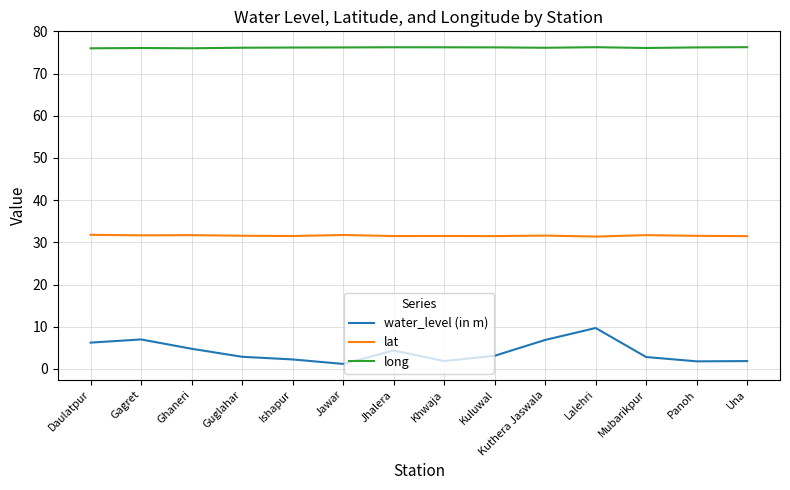

What position from the left is Guglahar?

4